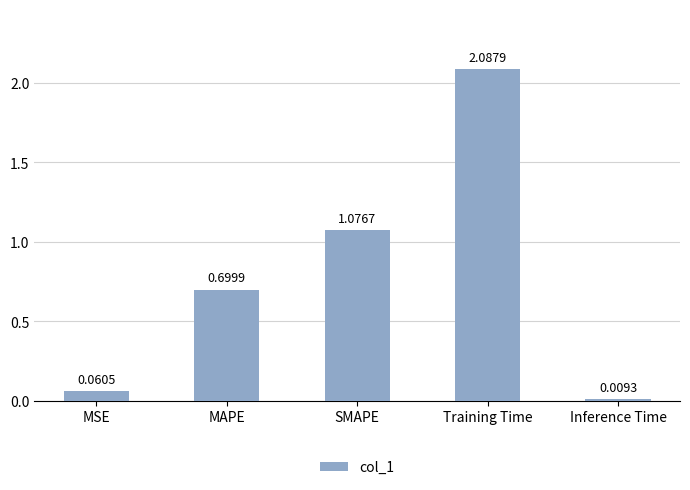

List the labels in order of value, largest first.

Training Time, SMAPE, MAPE, MSE, Inference Time